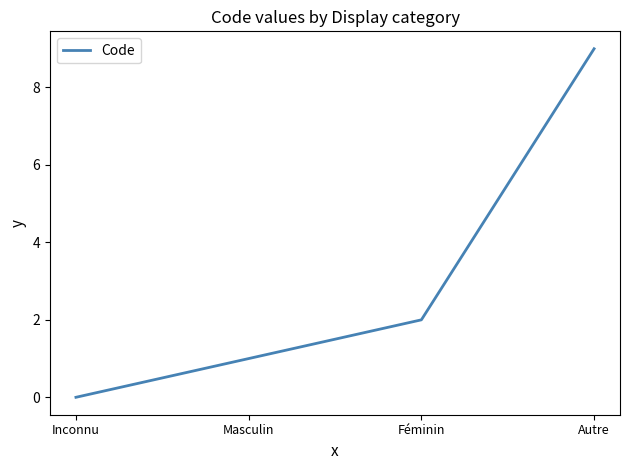

What position from the left is Autre?

4